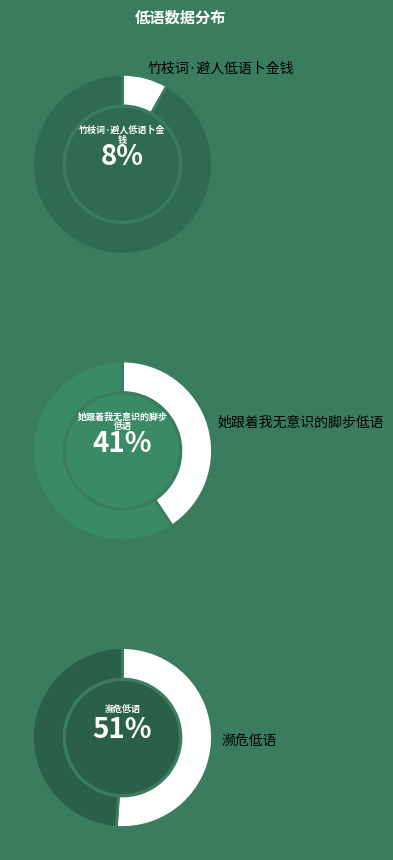

Which slice is the largest?

濒危低语